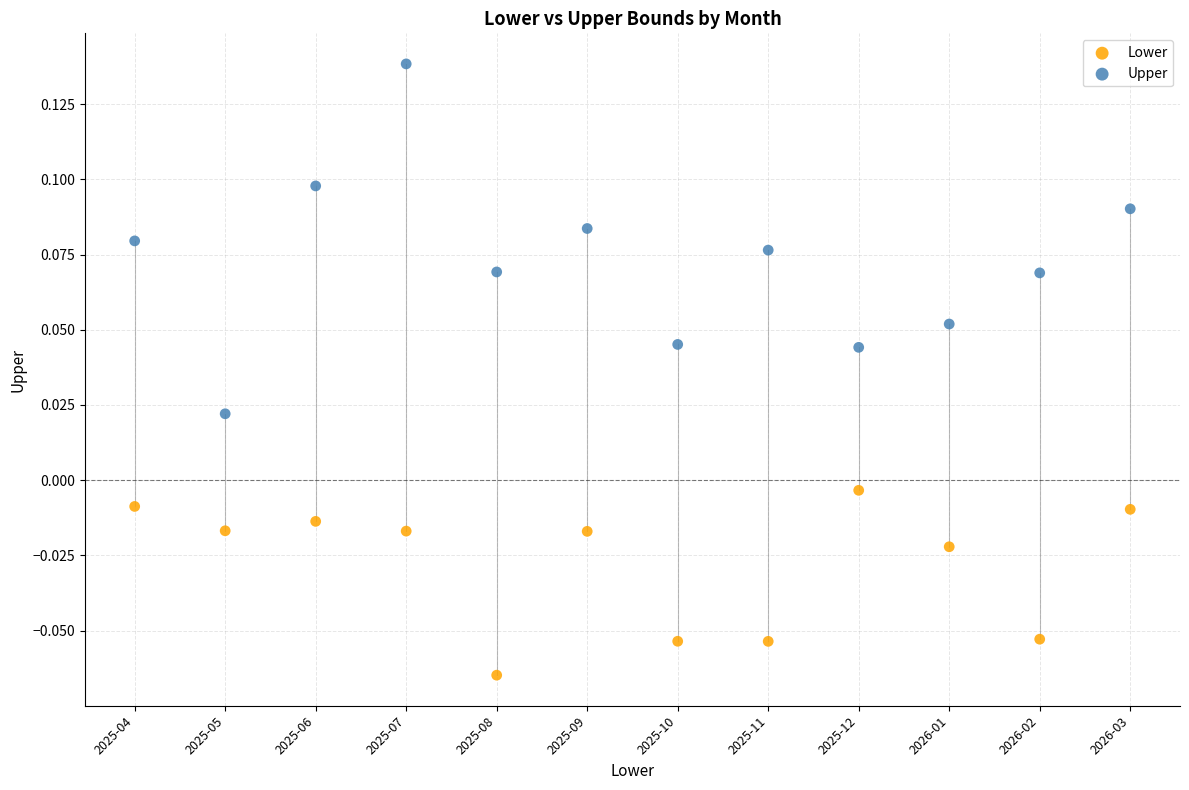

What are all the series names shown in the legend?

Lower, Upper